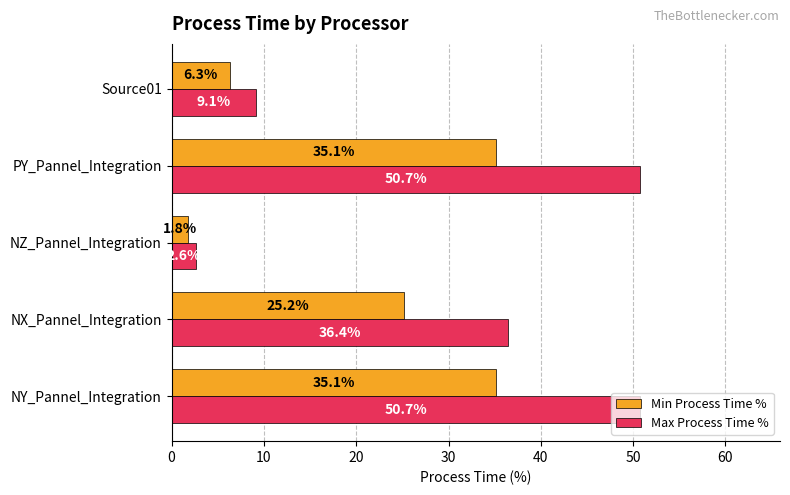

What is the sum of all Min Process Time % values?

103.5